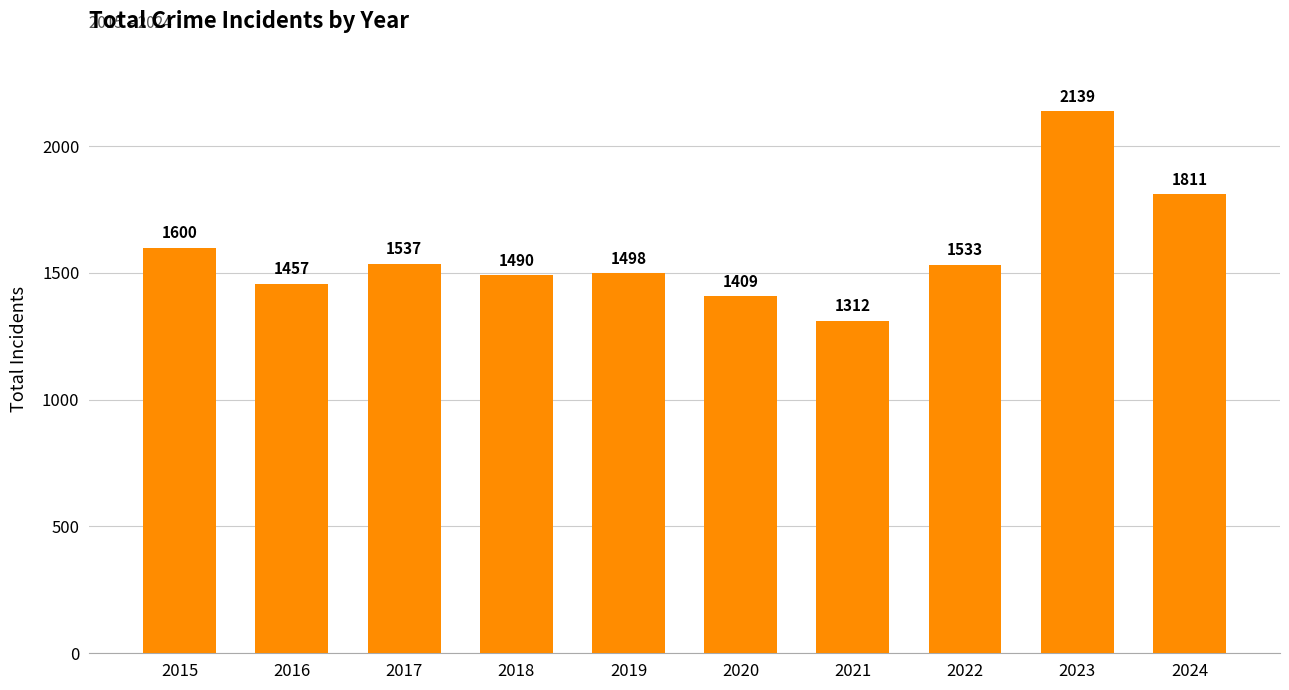

Which category has the lowest value across all series?

2021